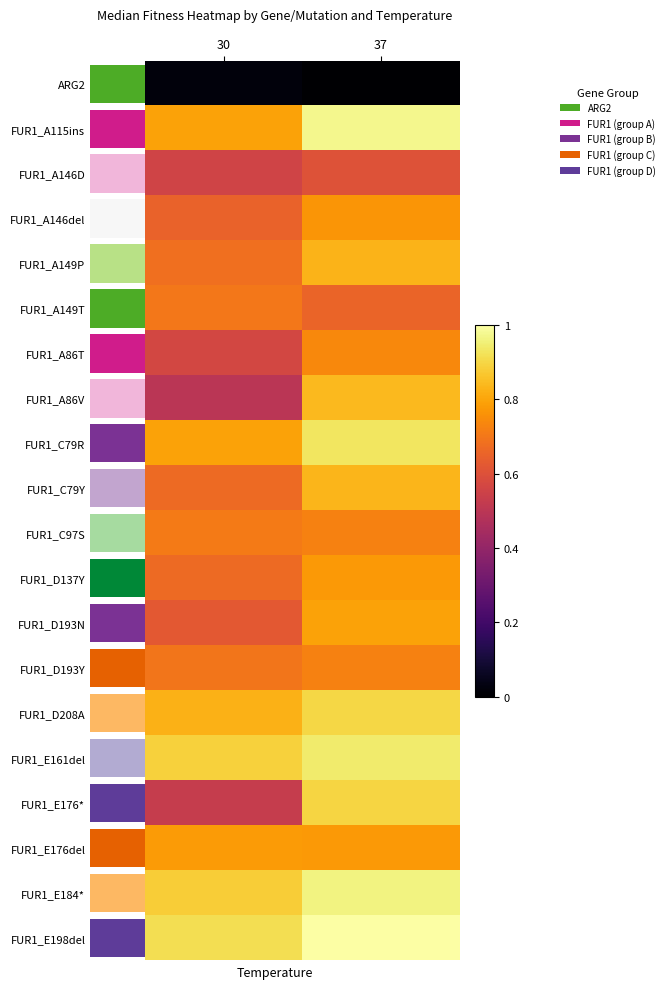

What is the maximum value shown in the chart?

1.0